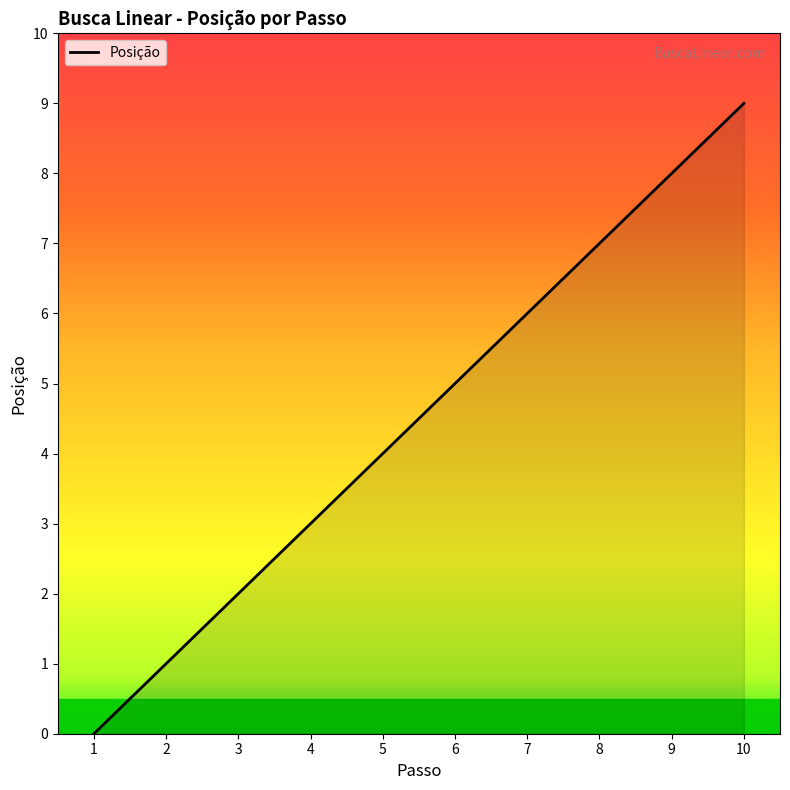

The value at 8 is 2. True or false?

False